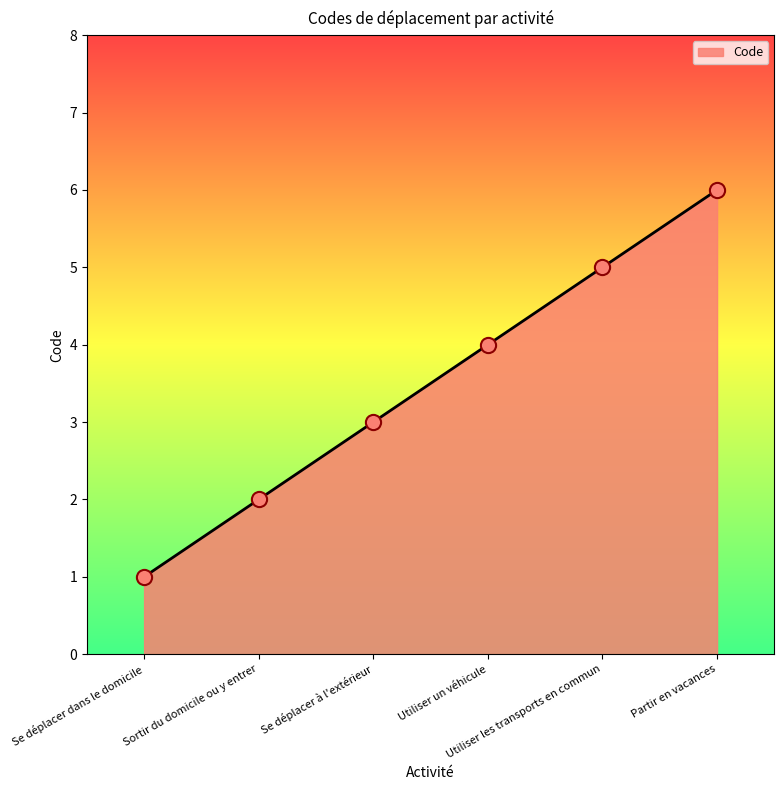

What is the change in value from Utiliser un véhicule to Utiliser les transports en commun?

+1